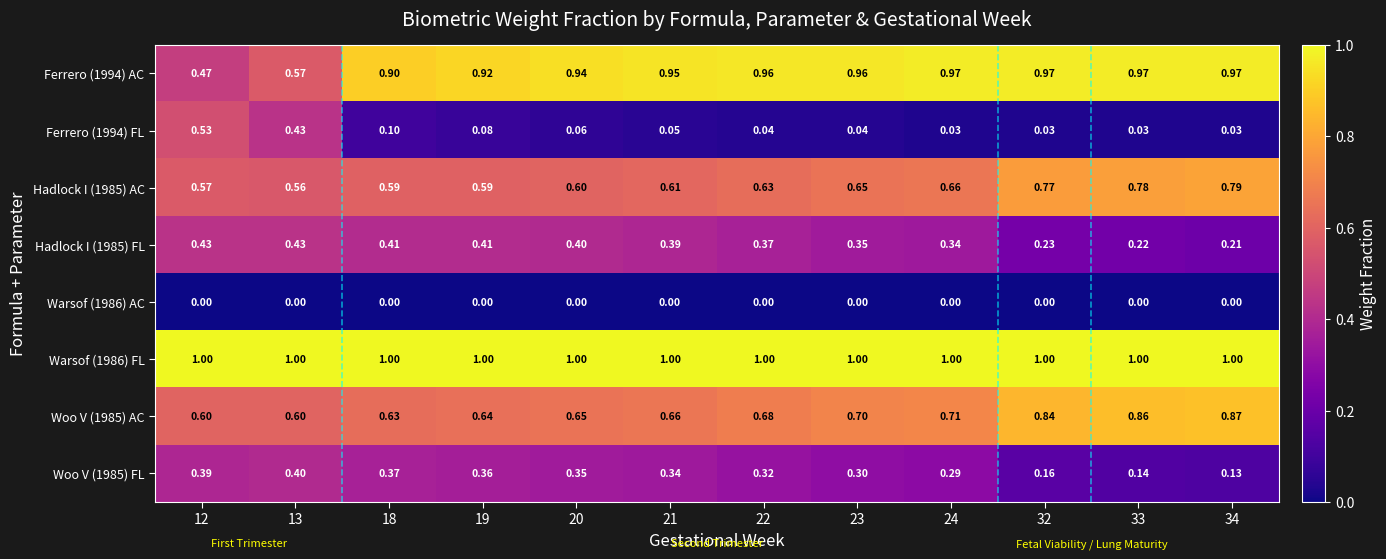

Is the value of Hadlock I (1985) FL at 22 greater than the value of Woo V (1985) AC at 33?

No